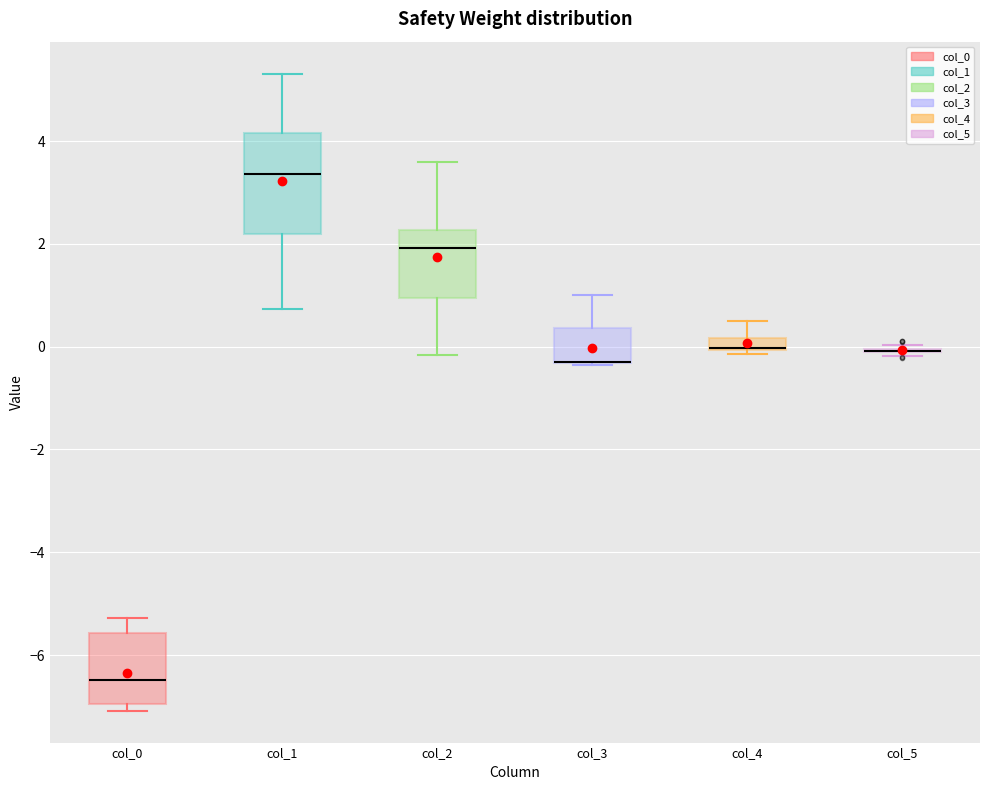

Which box is the tallest, from its lower edge to its upper edge?

col_1